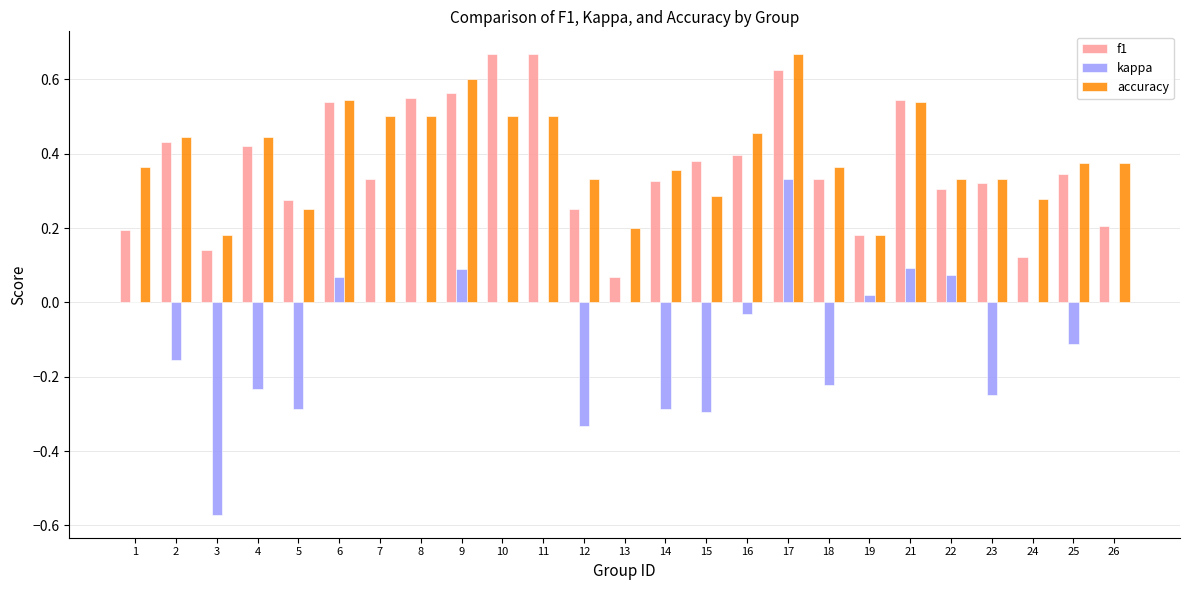

Does the chart contain stacked bars?

No